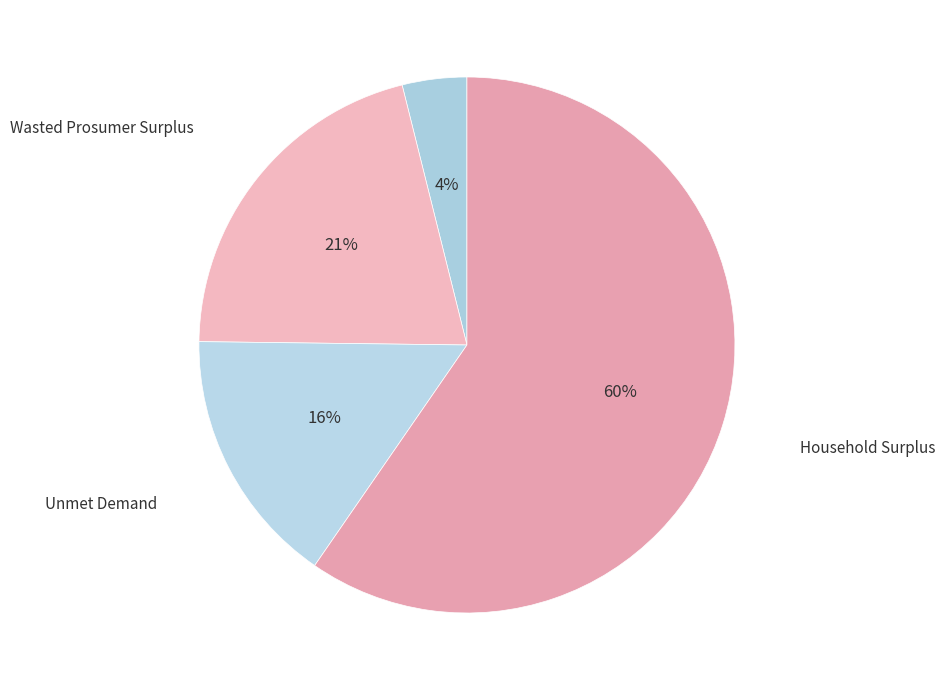

Rank the categories by value from lowest to highest.

NPV, Unmet Demand, Wasted Prosumer Surplus, Household Surplus